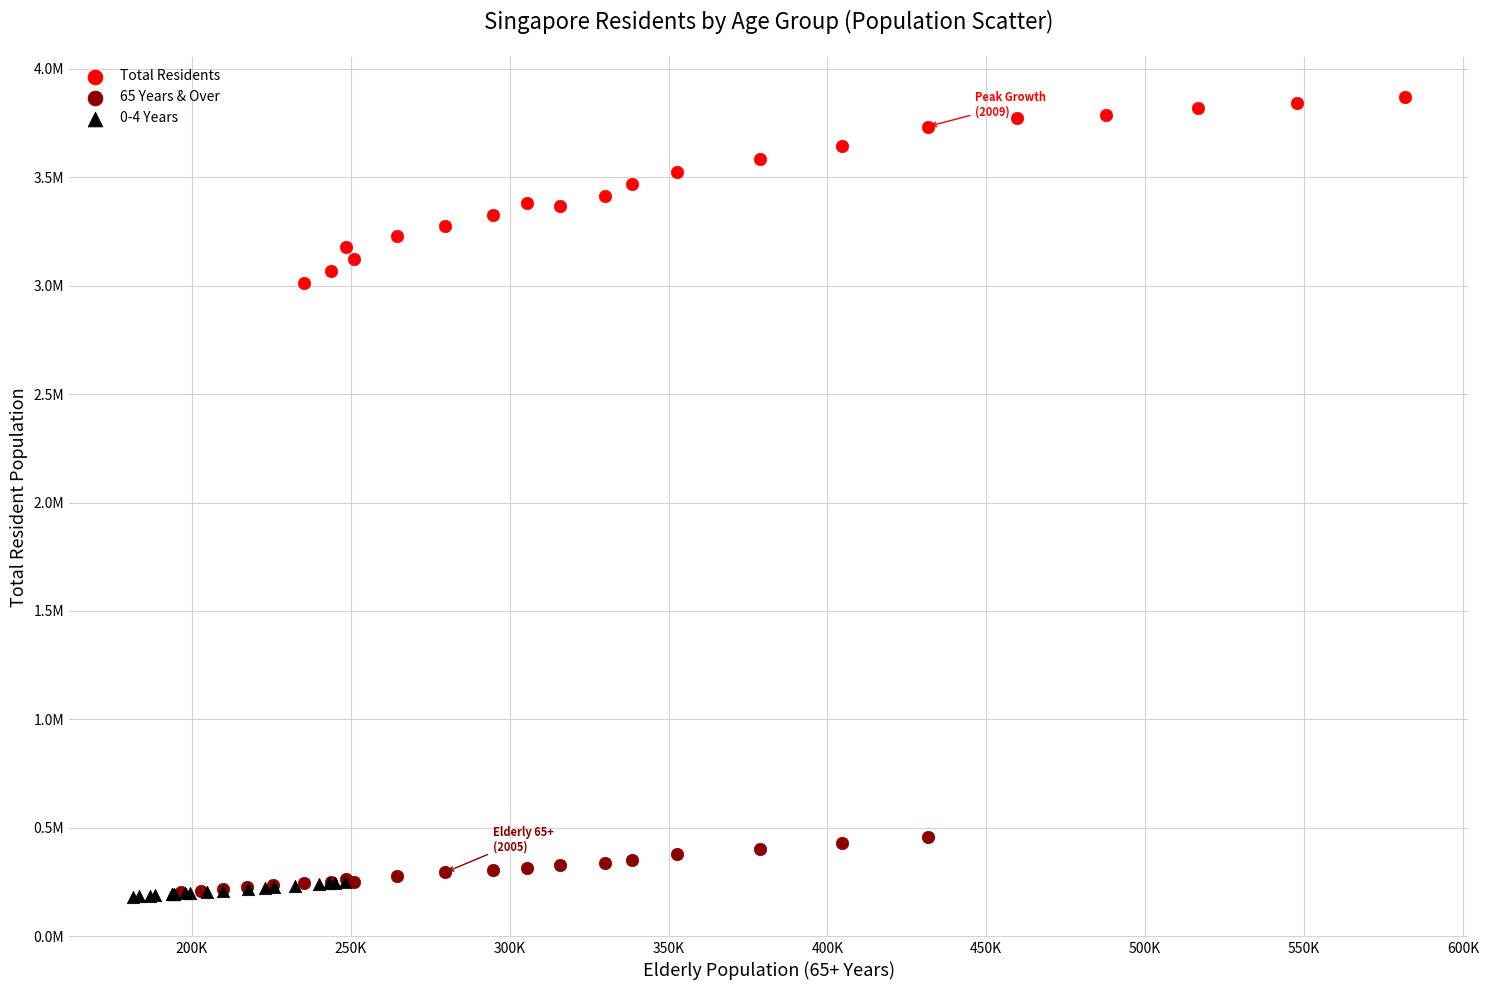

Which series has the widest spread of Y values?

Total Residents